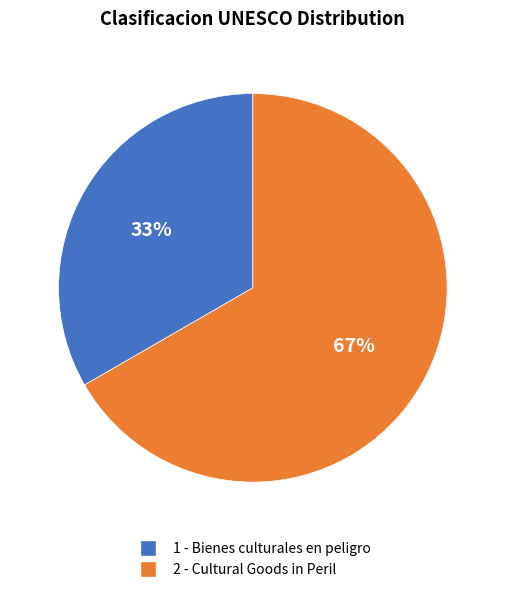

True or false: 1 - Bienes culturales en peligro accounts for 33% of the total.

True